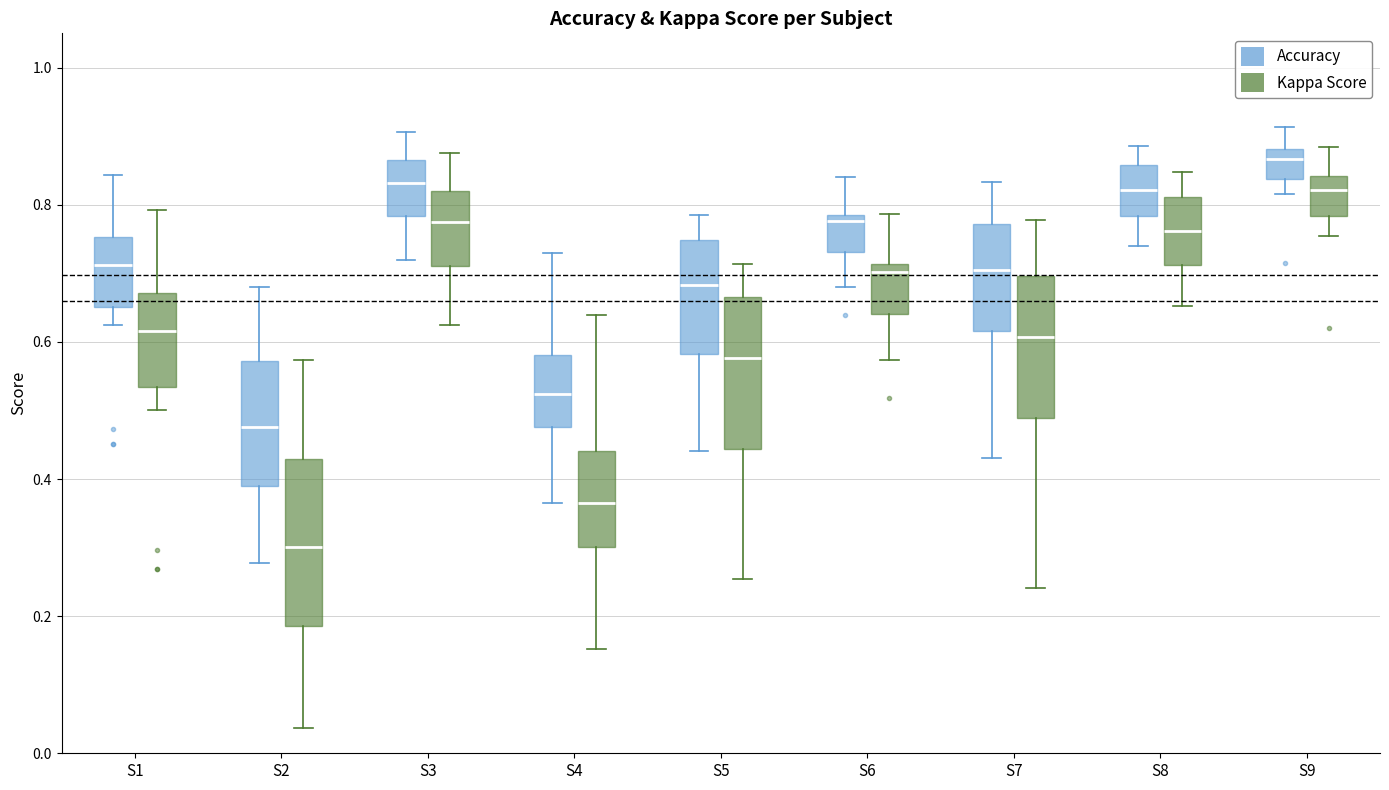

Reading left to right, transcribe this box plot: for each box, give where its median line is, the range the box spans, and where its two whiskers end, as read against the y-axis. The values are not printed on the chart, so give them approximately, as read against the axis.

S1 (Accuracy): median 0.72, box 0.66 to 0.76, whiskers 0.62 to 0.84
S1 (Kappa Score): median 0.62, box 0.54 to 0.68, whiskers 0.50 to 0.80
S2 (Accuracy): median 0.48, box 0.38 to 0.58, whiskers 0.28 to 0.68
S2 (Kappa Score): median 0.30, box 0.18 to 0.42, whiskers 0.04 to 0.58
S3 (Accuracy): median 0.84, box 0.78 to 0.86, whiskers 0.72 to 0.90
S3 (Kappa Score): median 0.78, box 0.72 to 0.82, whiskers 0.62 to 0.88
S4 (Accuracy): median 0.52, box 0.48 to 0.58, whiskers 0.36 to 0.72
S4 (Kappa Score): median 0.36, box 0.30 to 0.44, whiskers 0.16 to 0.64
S5 (Accuracy): median 0.68, box 0.58 to 0.74, whiskers 0.44 to 0.78
S5 (Kappa Score): median 0.58, box 0.44 to 0.66, whiskers 0.26 to 0.72
S6 (Accuracy): median 0.78 (just below the box's upper edge), box 0.74 to 0.78, whiskers 0.68 to 0.84
S6 (Kappa Score): median 0.70, box 0.64 to 0.72, whiskers 0.58 to 0.78
S7 (Accuracy): median 0.70, box 0.62 to 0.78, whiskers 0.44 to 0.84
S7 (Kappa Score): median 0.60, box 0.48 to 0.70, whiskers 0.24 to 0.78
S8 (Accuracy): median 0.82, box 0.78 to 0.86, whiskers 0.74 to 0.88
S8 (Kappa Score): median 0.76, box 0.72 to 0.82, whiskers 0.66 to 0.84
S9 (Accuracy): median 0.86, box 0.84 to 0.88, whiskers 0.82 to 0.92
S9 (Kappa Score): median 0.82, box 0.78 to 0.84, whiskers 0.76 to 0.88